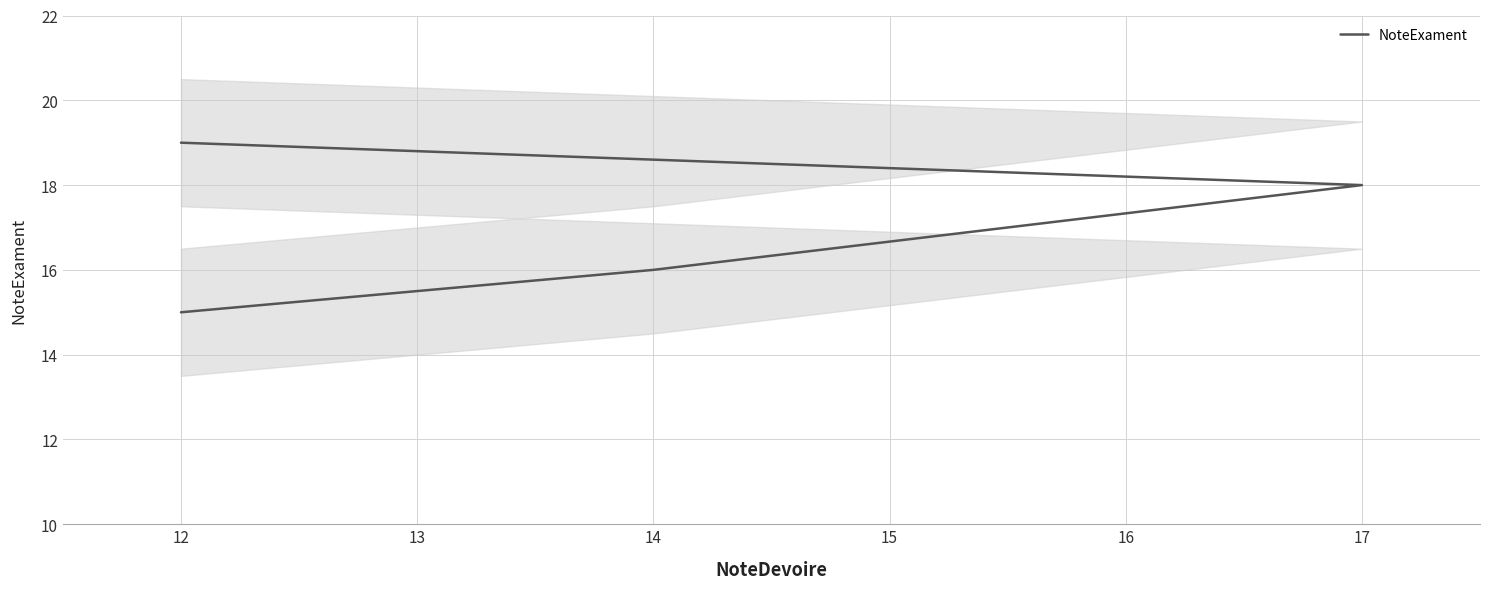

What is the sum of all values?

68